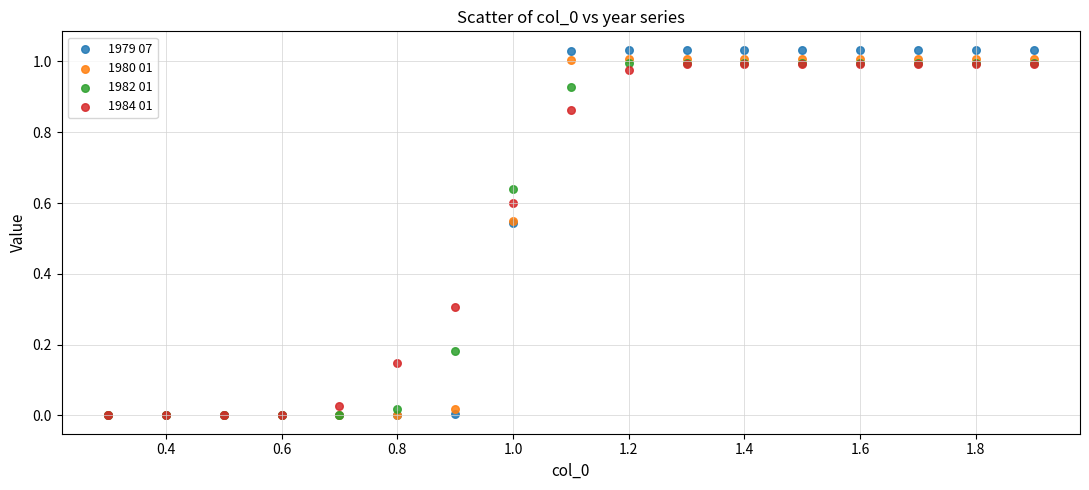

What are all the series names shown in the legend?

1979 07, 1980 01, 1982 01, 1984 01